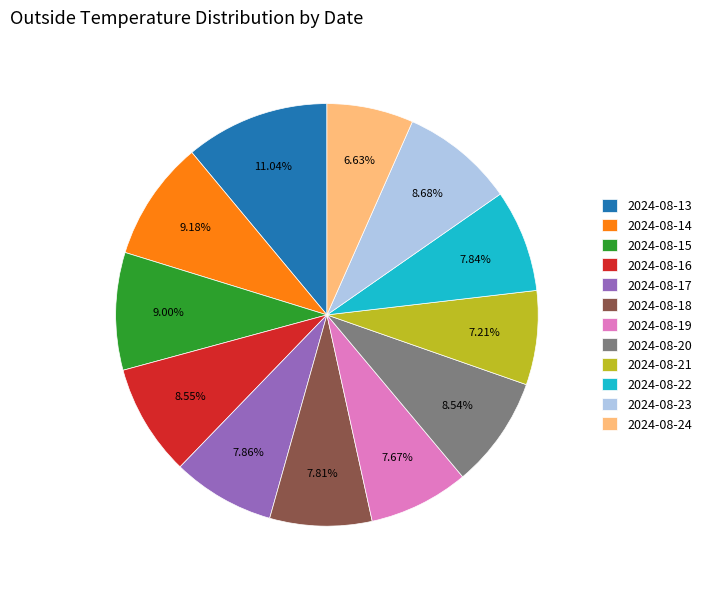

To the nearest percent, what percentage of the pie is 2024-08-24?

7%